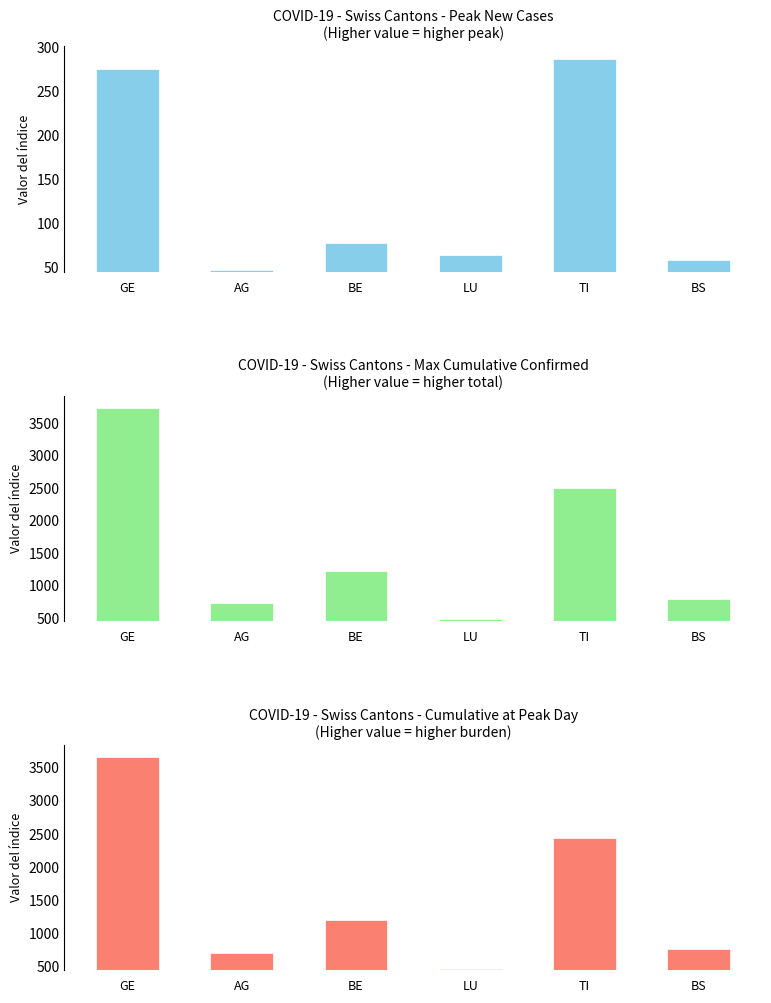

How many values in the Total Growth series exceed 1209?

2